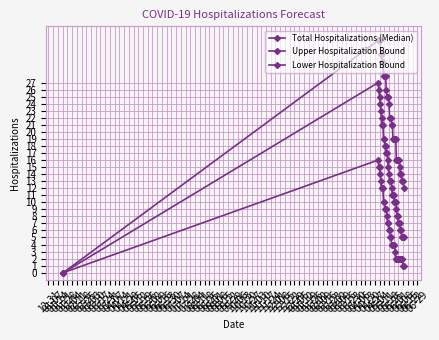

Does the chart have visible grid lines?

Yes